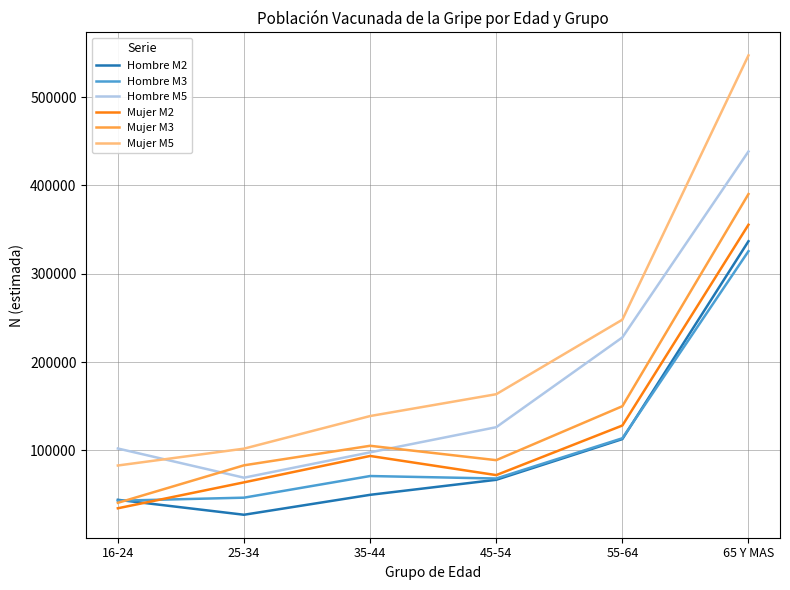

The value of Mujer M5 at 25-34 is 101869. True or false?

True